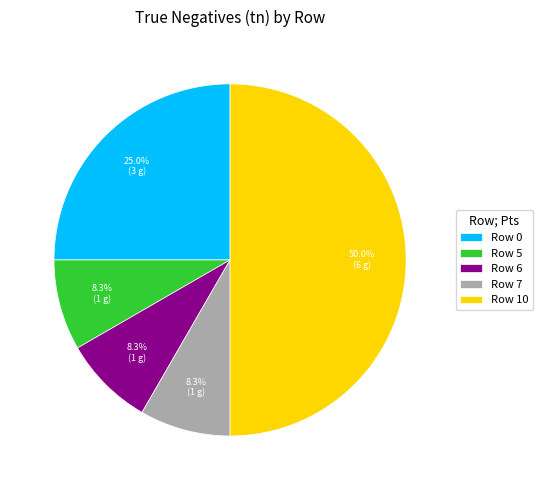

What is the largest slice in the pie chart?

Row 10